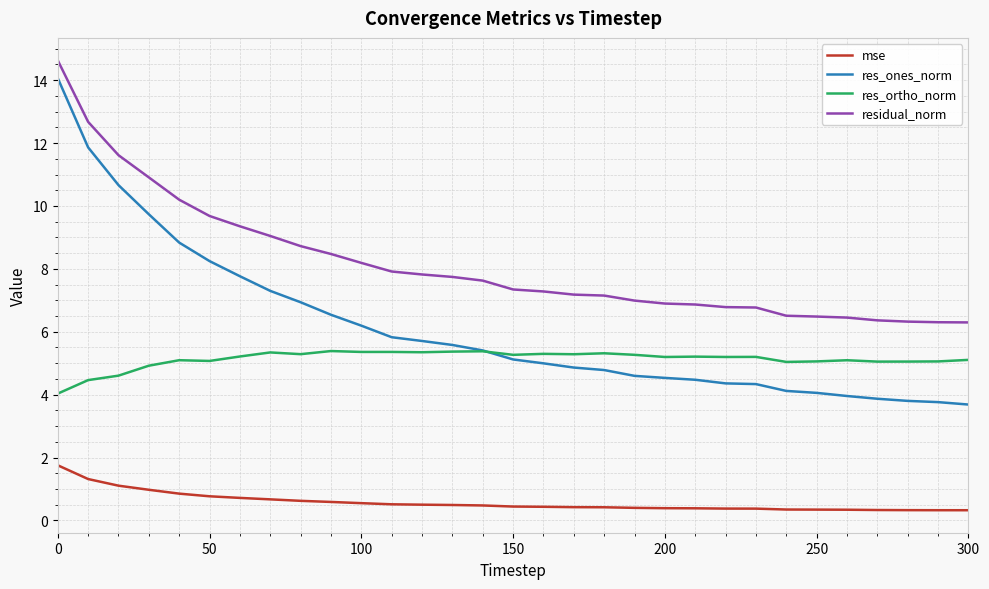

True or false: res_ones_norm and mse cross at least once.

False